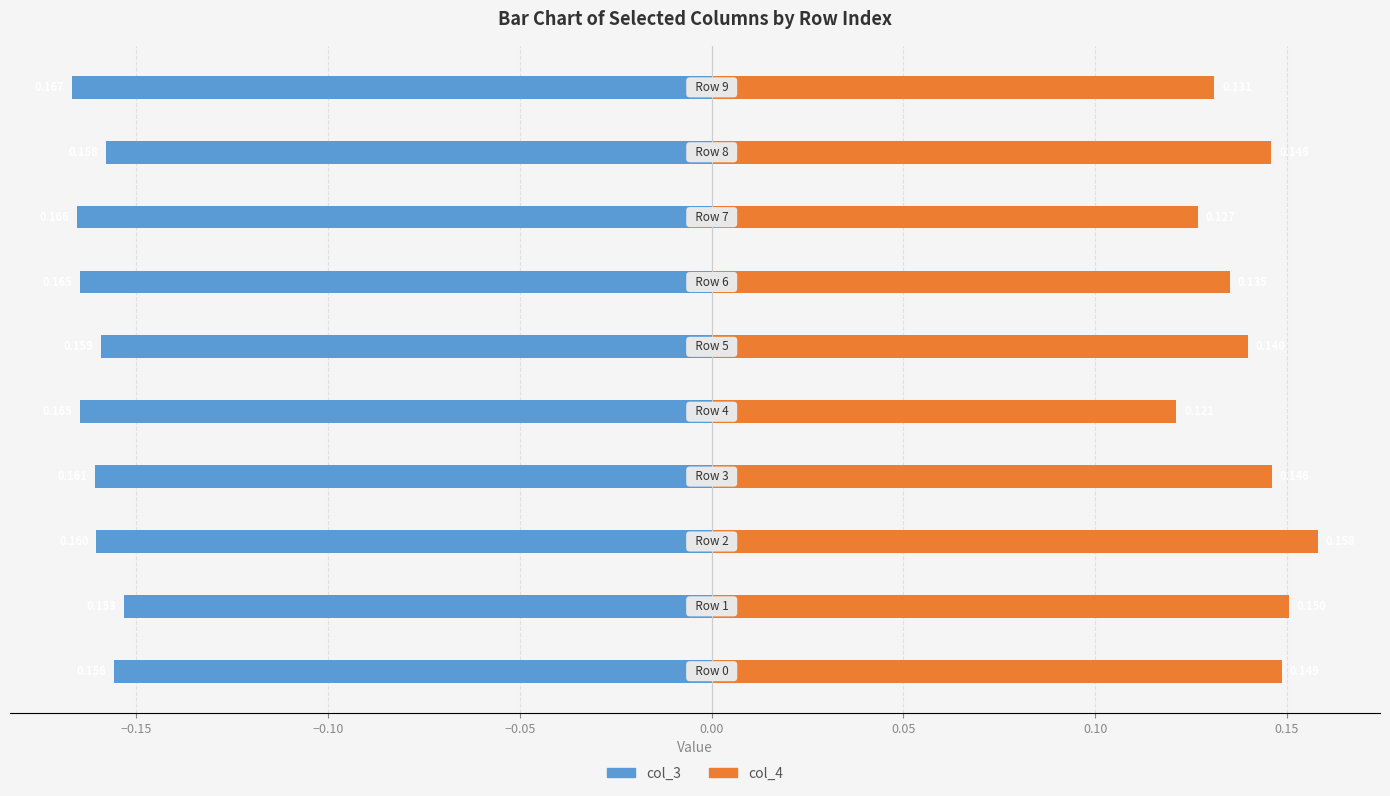

What is the approximate value of col_3 at 0.10?

-0.2